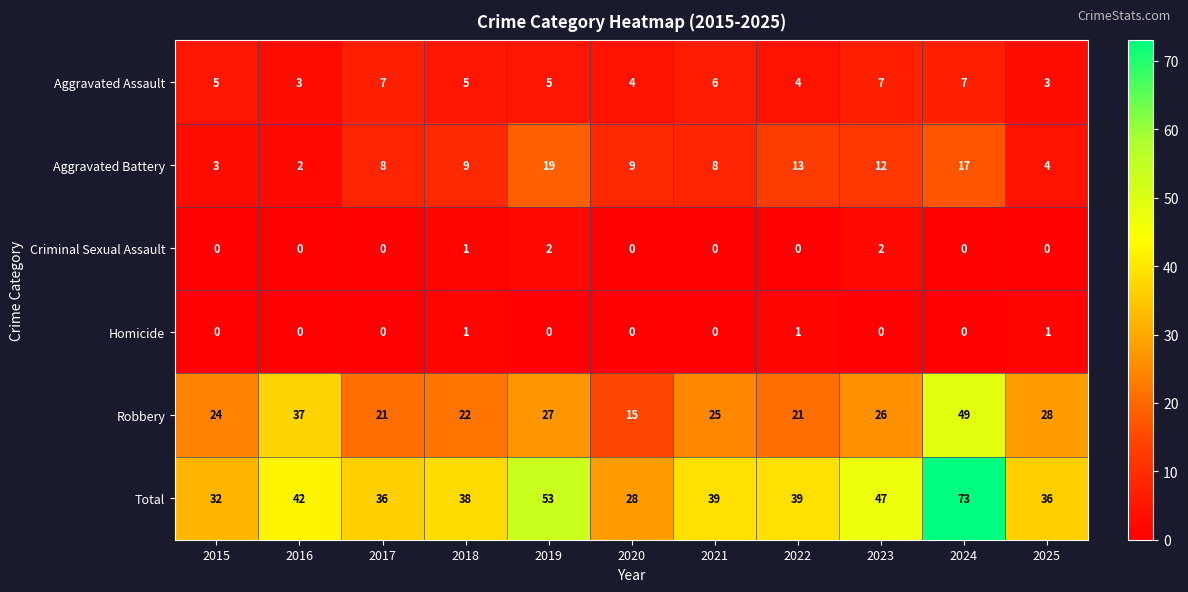

What is the sum of all Homicide values?

3